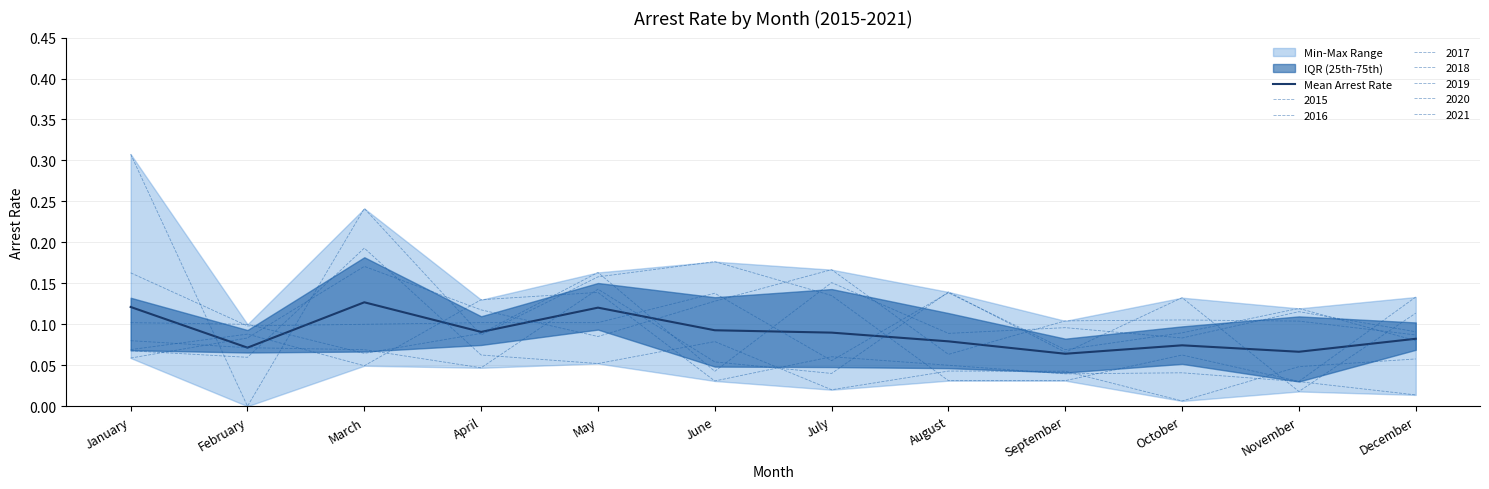

Reading right to left, extract all data points from this chart.

0.1	0.1	0.1	0.1	0.1	0.1	0.1	0.1	0.1	0.1	0.1	0.1